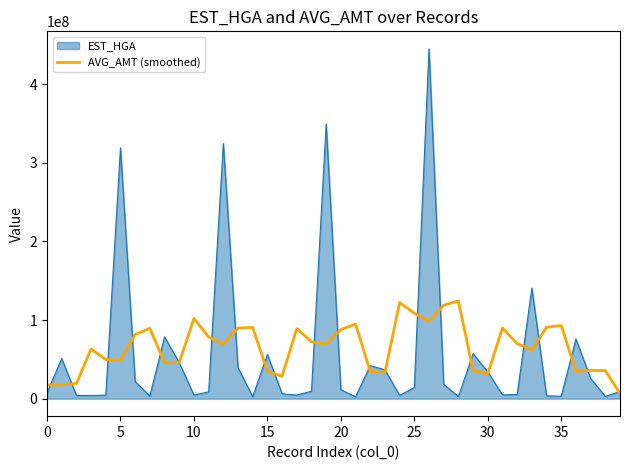

Which series has the largest range (max minus min)?

EST_HGA